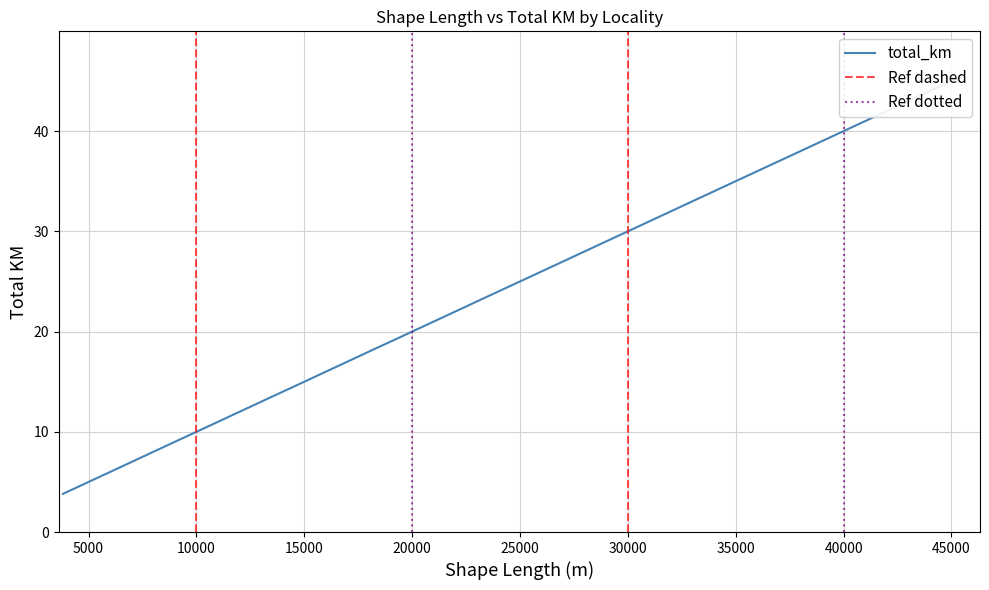

How many data points are less than 19?

20